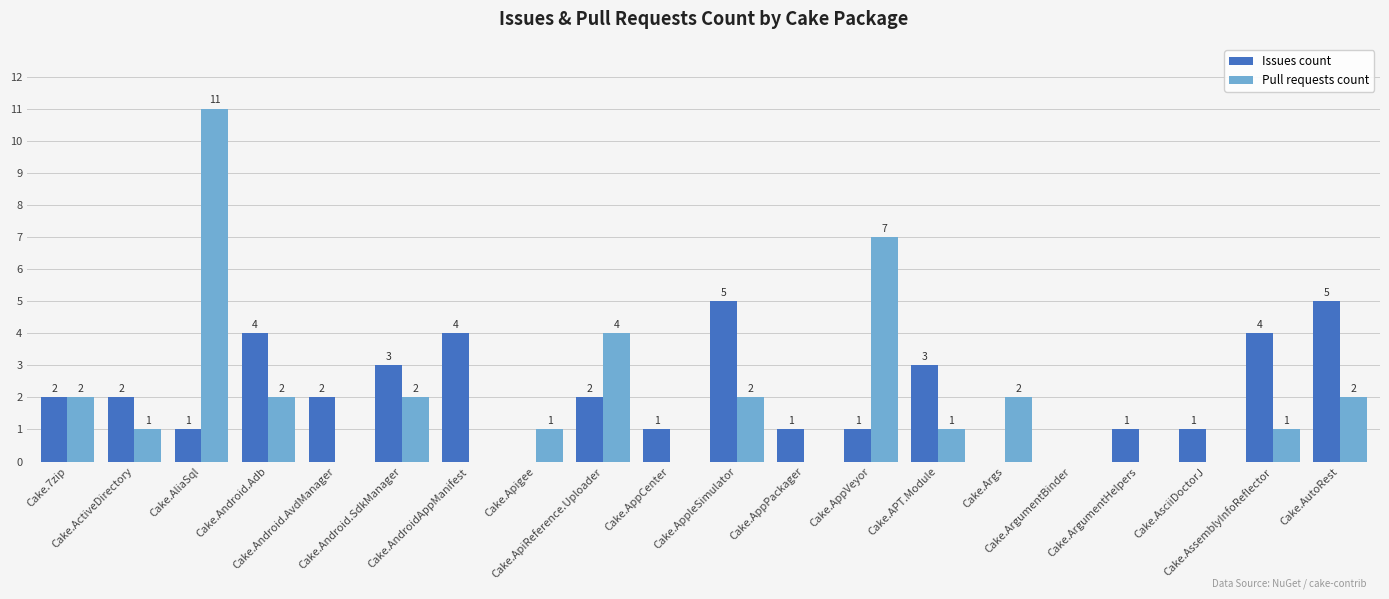

Reading left to right, transcribe all the data shown in this chart.

Issues count: 2	2	1	4	2	3	4	0	2	1	5	1	1	3	0	0	1	1	4	5
Pull requests count: 2	1	11	2	0	2	0	1	4	0	2	0	7	1	2	0	0	0	1	2